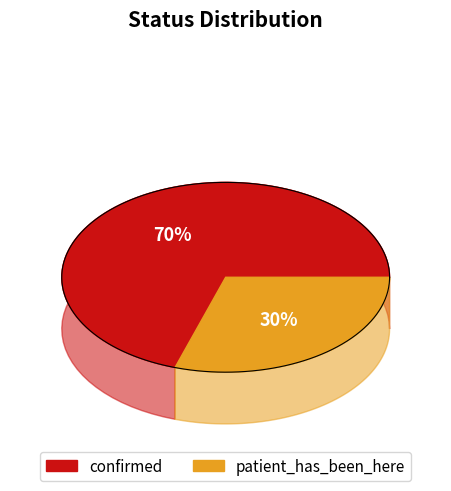

What is the total percentage of confirmed and patient_has_been_here?

100.0%